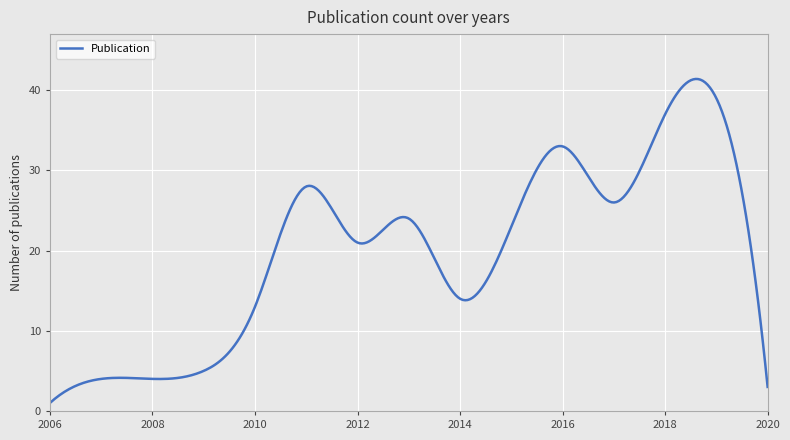

What is the greatest value displayed?

41.4